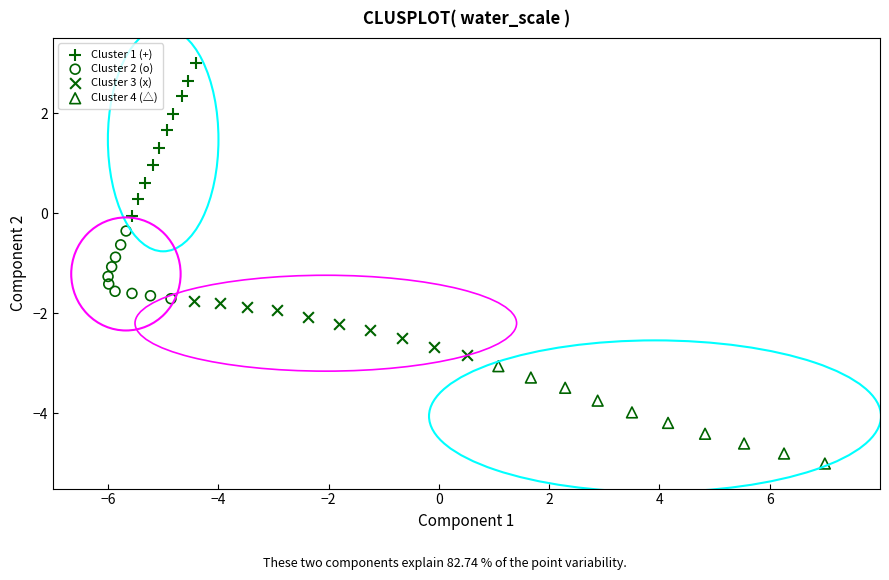

Which series has the largest Y range (max minus min)?

Cluster 1 (+)